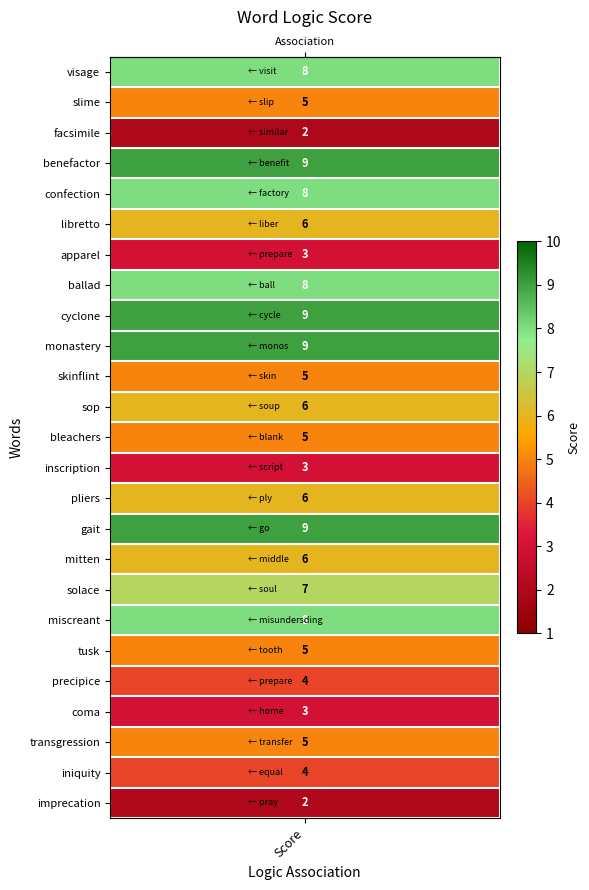

What is the change in value from monastery to iniquity?

-5